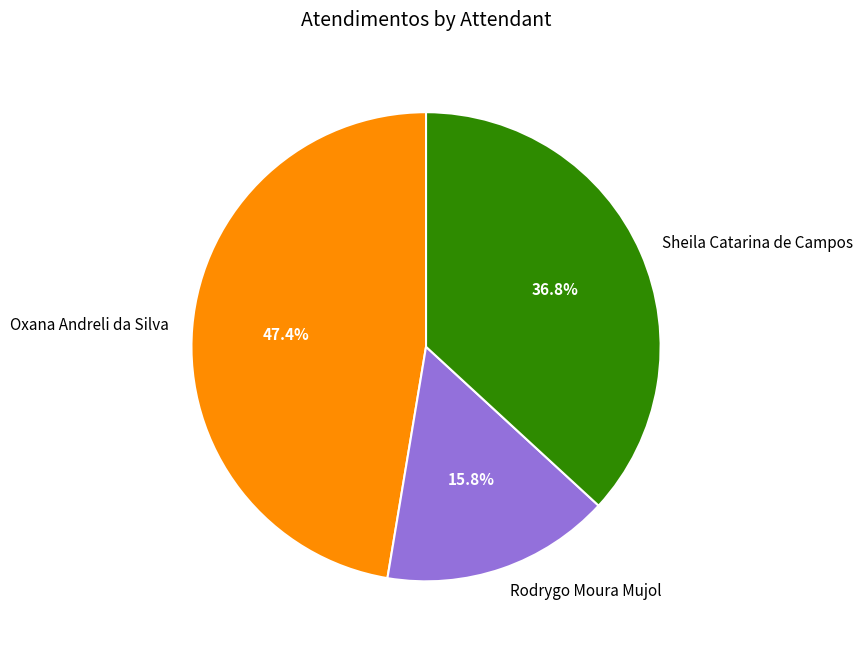

What percentage is NOT represented by Sheila Catarina de Campos?

63.2%